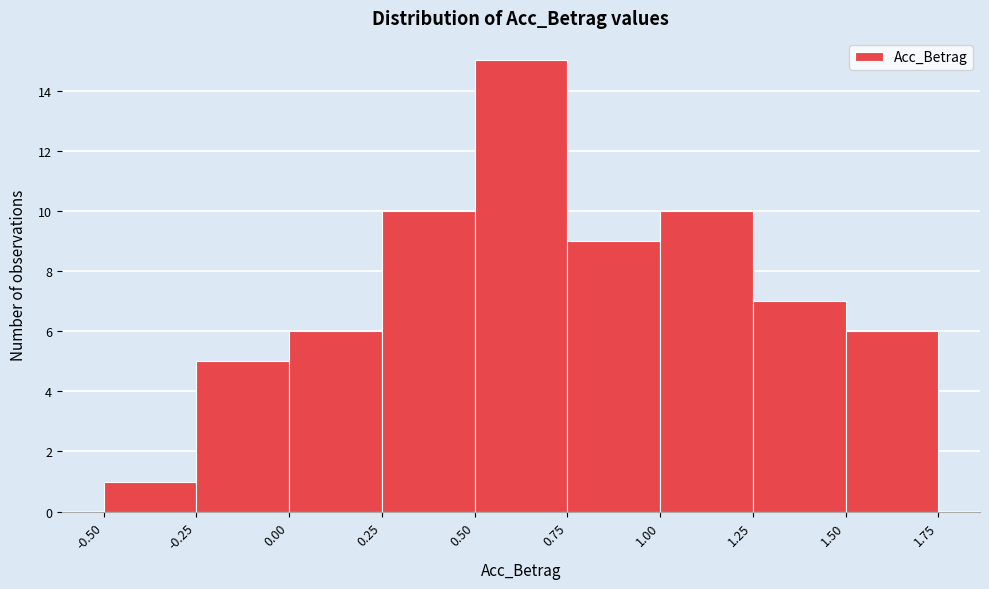

Reading left to right, list every bar in this chart as the range it spans on the x-axis followed by its height. The values are not printed on the chart, so give them approximately, as read against the axis.

-0.50 to -0.25: 1
-0.25 to 0.00: 5
0.00 to 0.25: 6
0.25 to 0.50: 10
0.50 to 0.75: 15
0.75 to 1.00: 9
1.00 to 1.25: 10
1.25 to 1.50: 7
1.50 to 1.75: 6